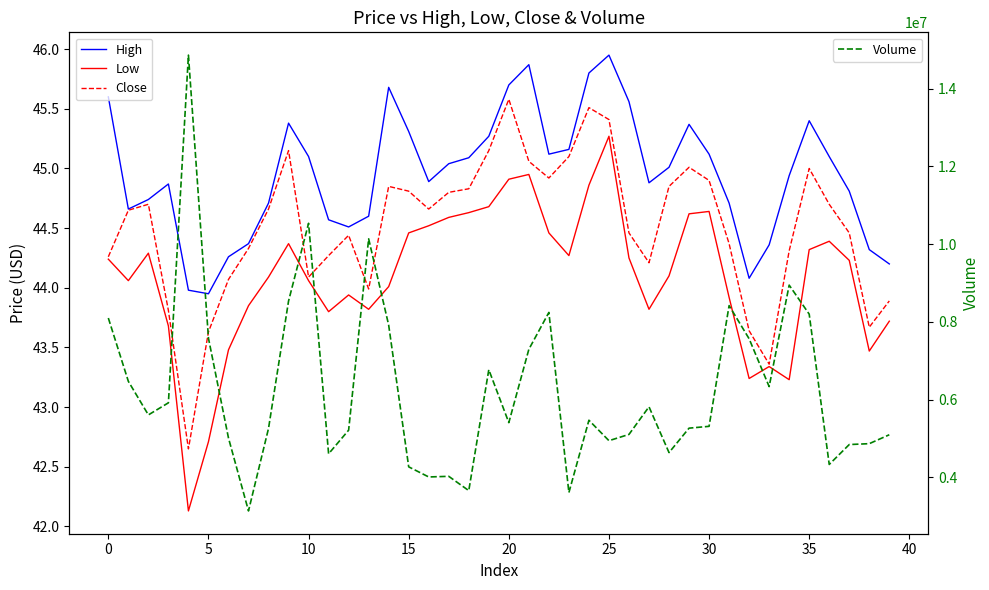

Which series has the largest total across all categories?

Volume